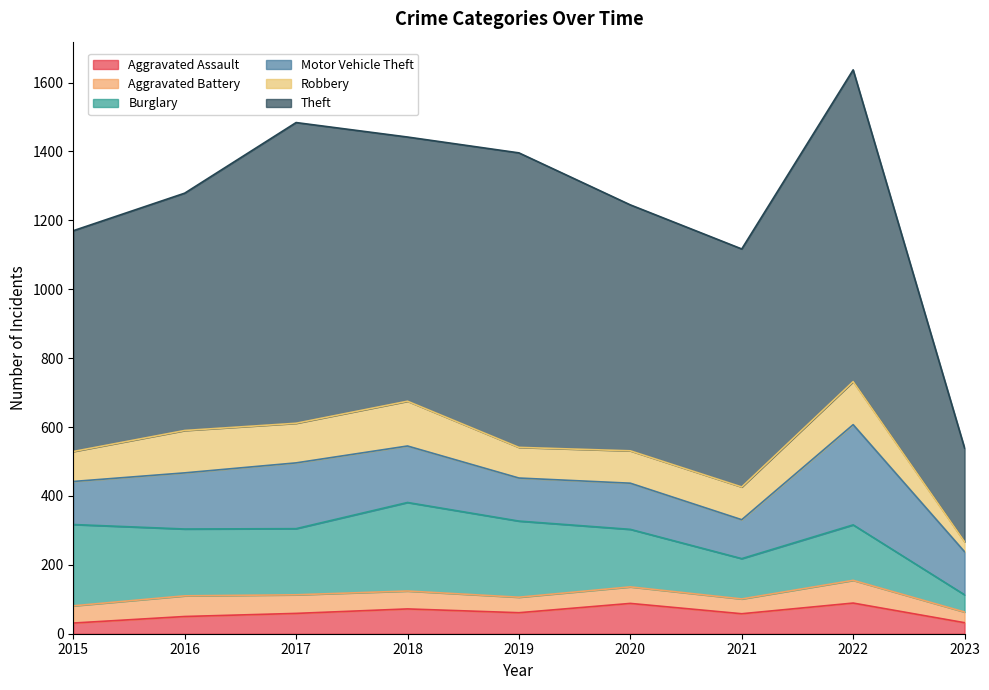

True or false: Motor Vehicle Theft has a value of 191 at 2017.

True